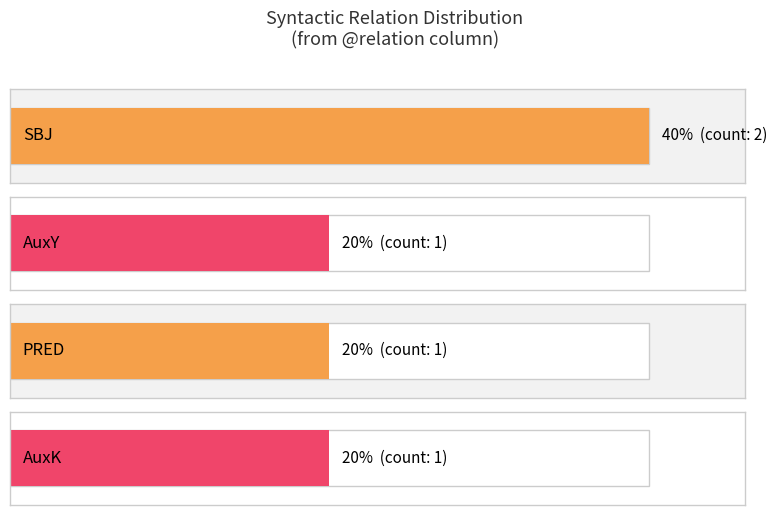

Count the number of data series in this chart.

1